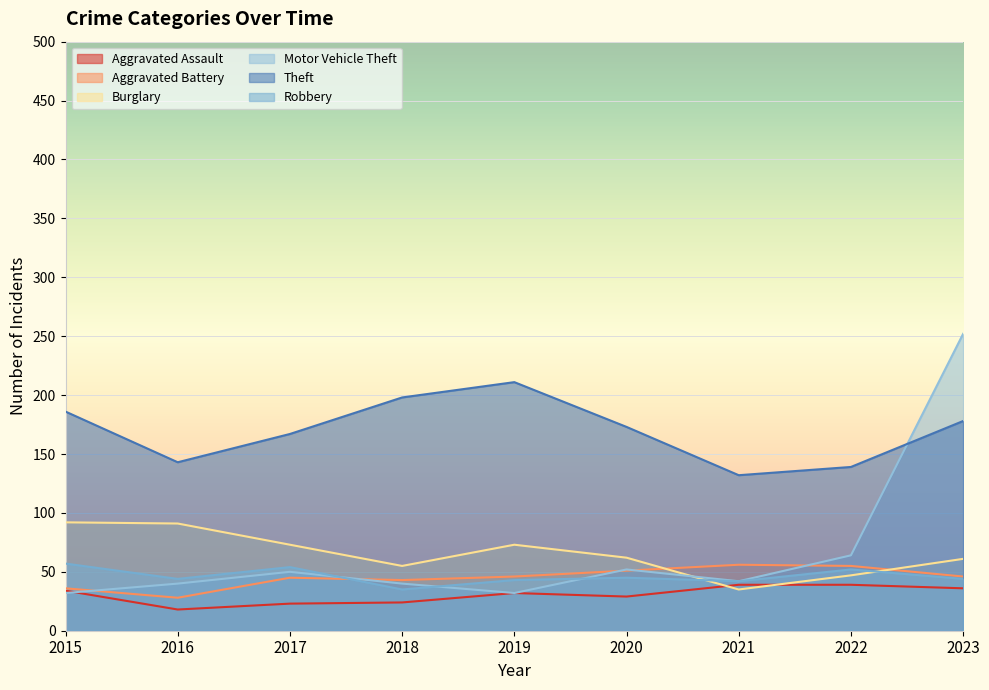

How many lines are shown in the chart?

6